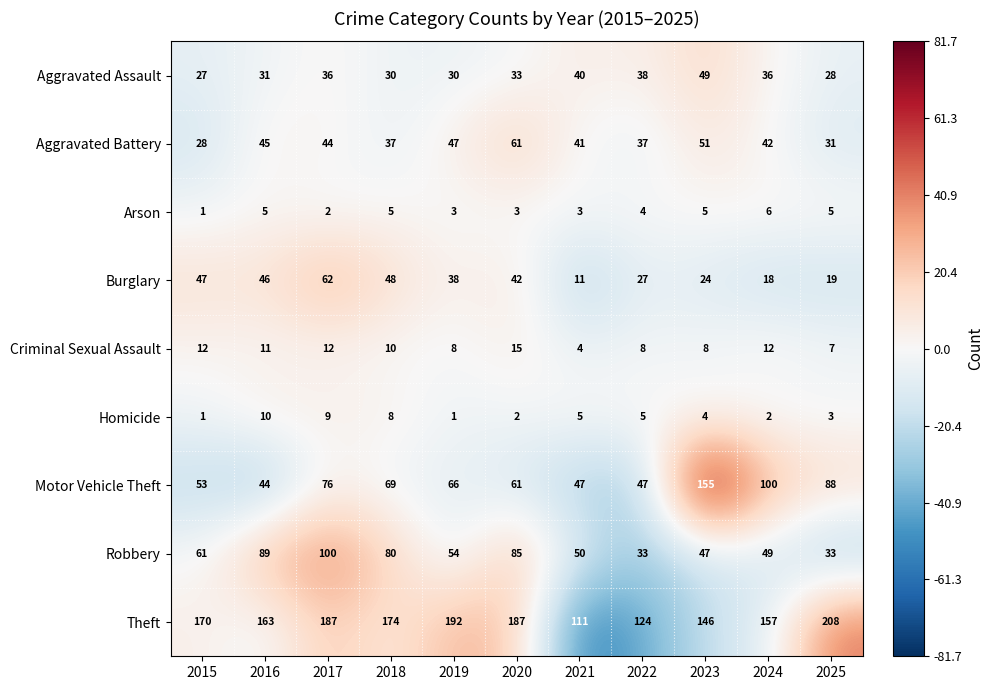

What is the difference between the second highest and second lowest values in the Homicide series?

8